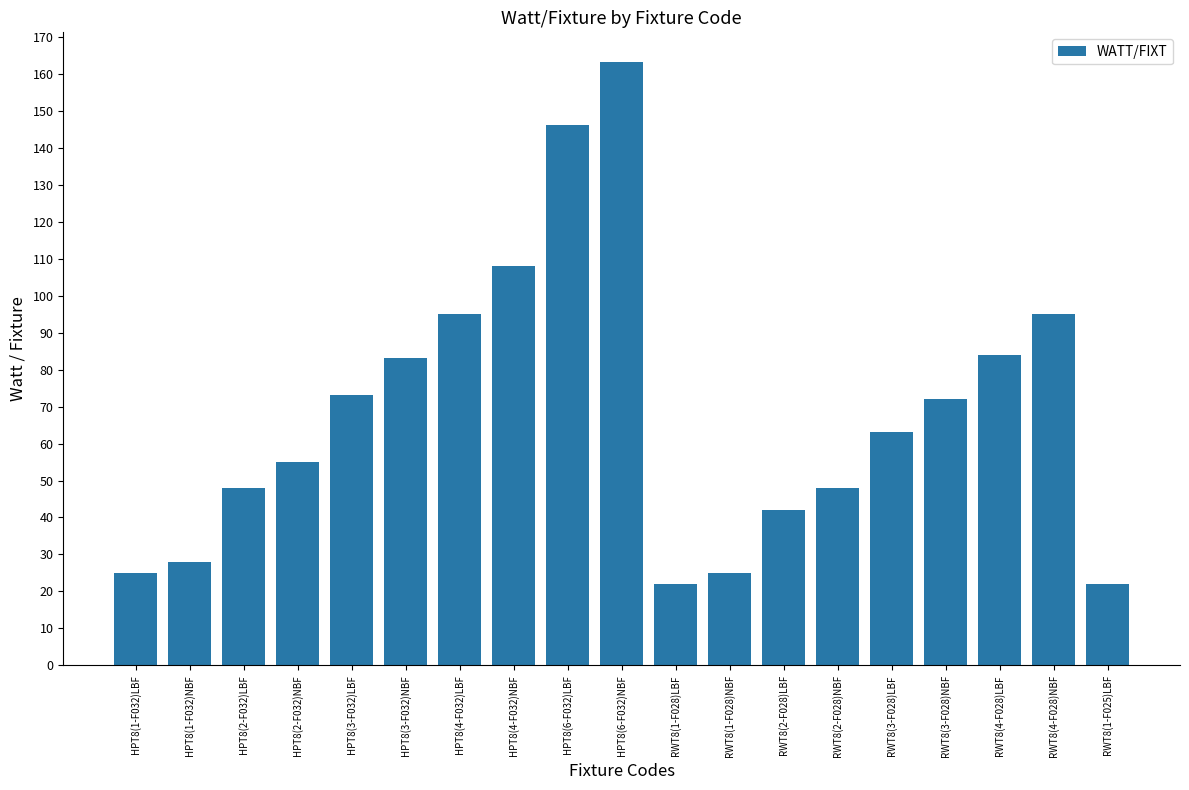

Read the value at RWT8(3-F028)NBF.

72